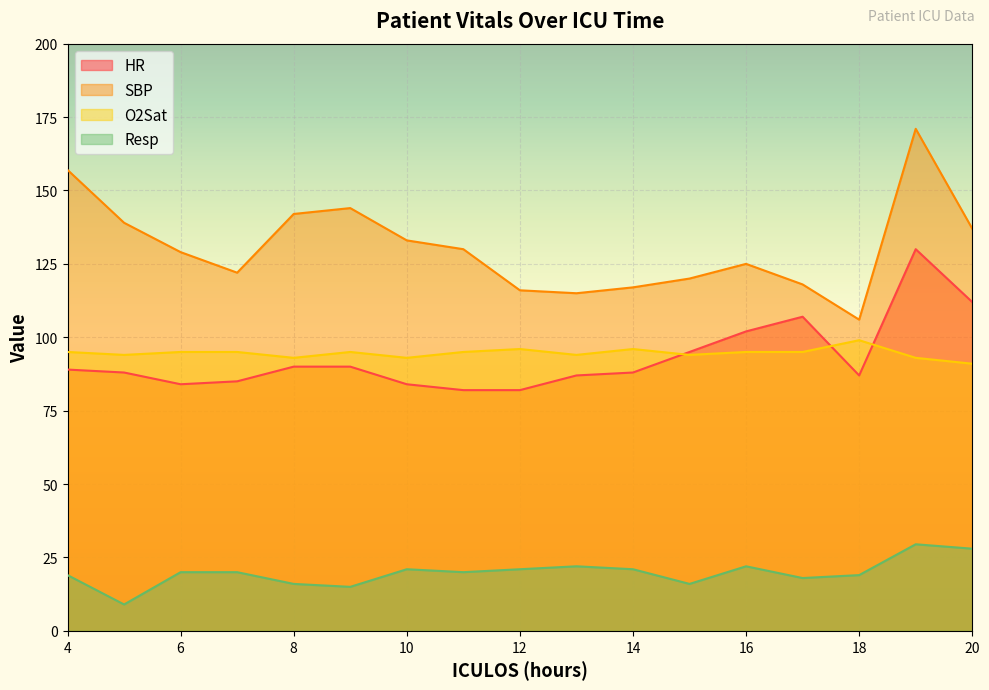

Where is the first local minimum for HR?

6